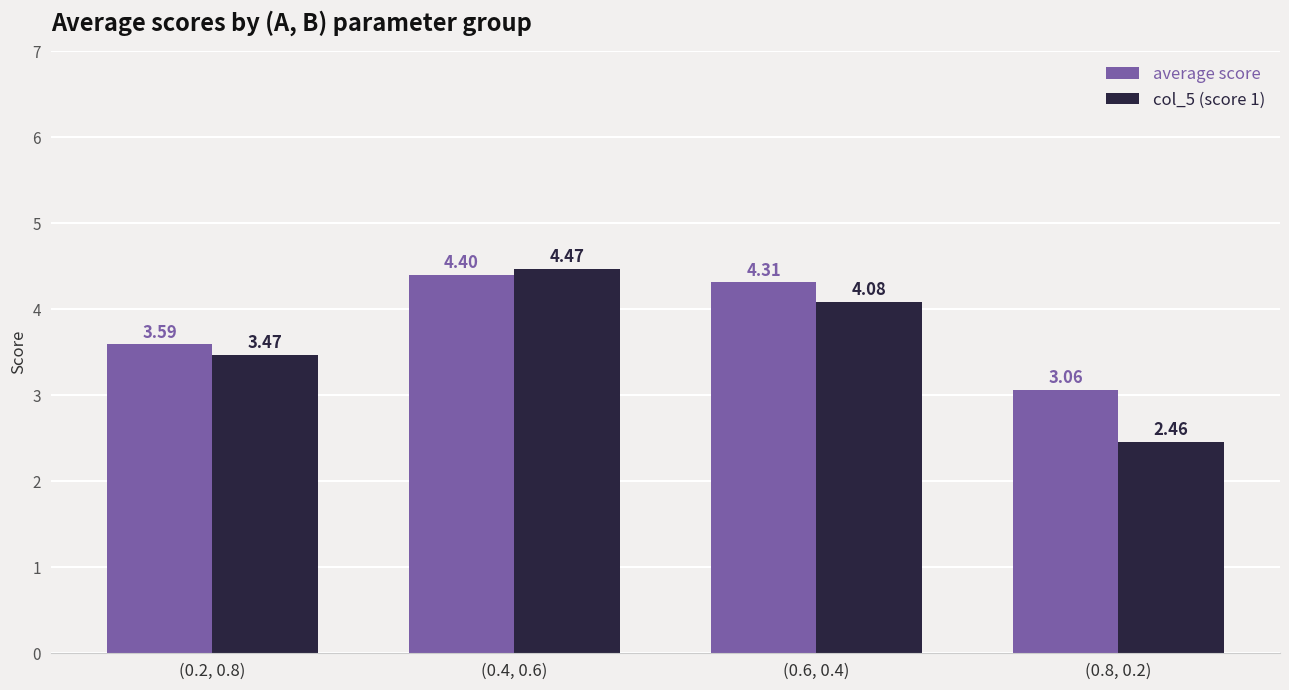

Read the average score value at (0.6, 0.4).

4.3